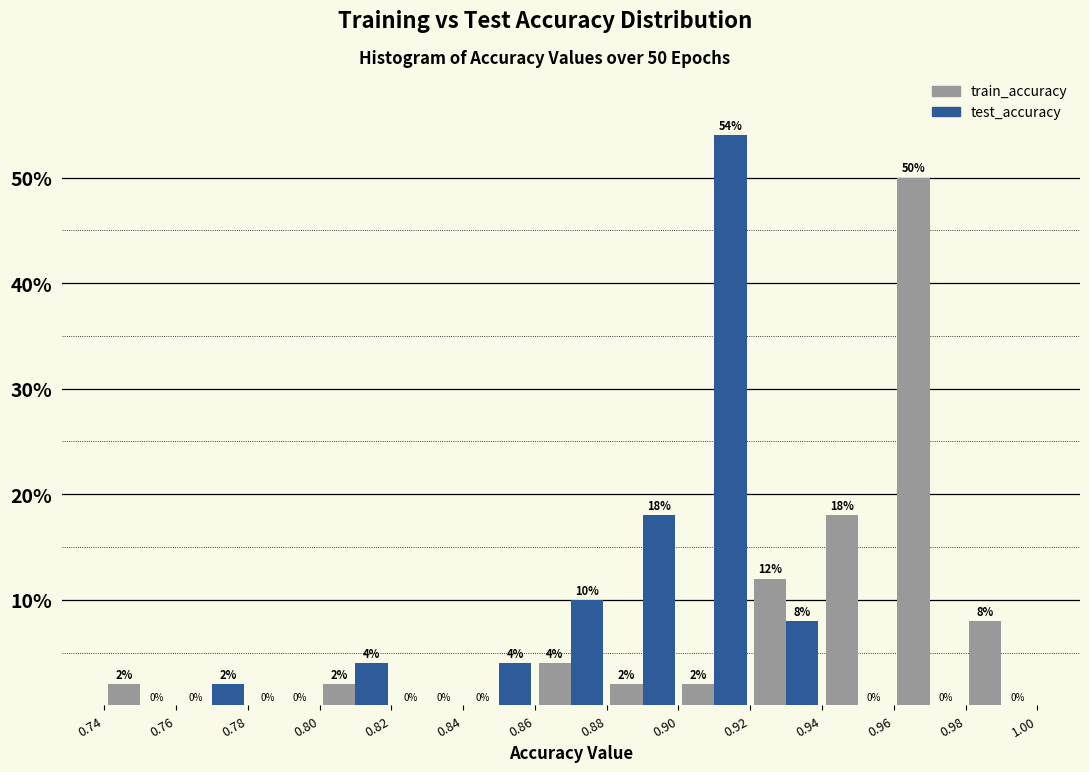

In the train_accuracy series, which range on the x-axis has the tallest bar?

0.96 to 0.98